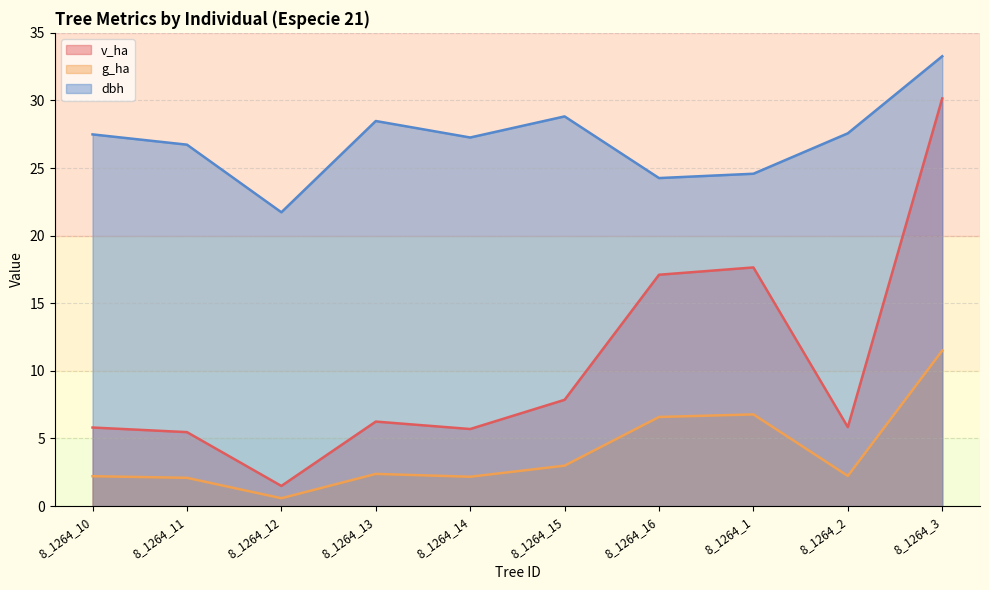

Rank the series by their average value, from lowest to highest.

g_ha, v_ha, dbh